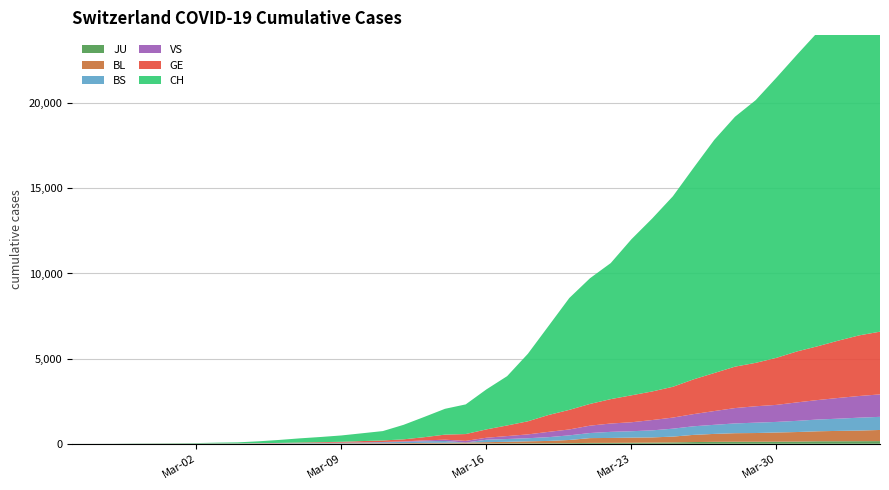

Reading right to left, transcribe all the data shown in this chart.

JU: 2020-04-04=153	2020-04-03=149	2020-04-02=145	2020-04-01=144	2020-03-31=127	2020-03-30=122	2020-03-29=118	2020-03-28=118	2020-03-27=112	2020-03-26=99	2020-03-25=78	2020-03-24=66	2020-03-23=57	2020-03-22=51	2020-03-21=49	2020-03-20=37	2020-03-19=31	2020-03-18=26	2020-03-17=24	2020-03-16=17	2020-03-15=16	2020-03-14=15	2020-03-13=10	2020-03-12=9	2020-03-11=6	2020-03-10=6	2020-03-09=5	2020-03-08=4	2020-03-07=4	2020-03-06=3	2020-03-05=2	2020-03-04=1	2020-03-03=1	2020-03-02=0	2020-03-01=0	2020-02-29=0	2020-02-28=0	2020-02-27=0	2020-02-26=0	2020-02-25=0
BL: 2020-04-04=656	2020-04-03=625	2020-04-02=610	2020-04-01=588	2020-03-31=561	2020-03-30=539	2020-03-29=511	2020-03-28=502	2020-03-27=466	2020-03-26=422	2020-03-25=341	2020-03-24=306	2020-03-23=302	2020-03-22=289	2020-03-21=282	2020-03-20=184	2020-03-19=134	2020-03-18=116	2020-03-17=89	2020-03-16=76	2020-03-15=54	2020-03-14=47	2020-03-13=42	2020-03-12=26	2020-03-11=26	2020-03-10=22	2020-03-09=20	2020-03-08=19	2020-03-07=15	2020-03-06=6	2020-03-05=6	2020-03-04=2	2020-03-03=2	2020-03-02=2	2020-03-01=2	2020-02-29=2	2020-02-28=1	2020-02-27=0	2020-02-26=0	2020-02-25=0
BS: 2020-04-04=771	2020-04-03=758	2020-04-02=718	2020-04-01=691	2020-03-31=657	2020-03-30=621	2020-03-29=609	2020-03-28=573	2020-03-27=534	2020-03-26=505	2020-03-25=466	2020-03-24=414	2020-03-23=376	2020-03-22=358	2020-03-21=299	2020-03-20=272	2020-03-19=222	2020-03-18=182	2020-03-17=165	2020-03-16=144	2020-03-15=0	2020-03-14=100	2020-03-13=92	2020-03-12=73	2020-03-11=49	2020-03-10=33	2020-03-09=28	2020-03-08=24	2020-03-07=21	2020-03-06=15	2020-03-05=8	2020-03-04=3	2020-03-03=3	2020-03-02=1	2020-03-01=1	2020-02-29=1	2020-02-28=1	2020-02-27=1	2020-02-26=0	2020-02-25=0
GE: 2020-04-04=3683	2020-04-03=3561	2020-04-02=3369	2020-04-01=3161	2020-03-31=2994	2020-03-30=2764	2020-03-29=2550	2020-03-28=2433	2020-03-27=2234	2020-03-26=2041	2020-03-25=1809	2020-03-24=1679	2020-03-23=1582	2020-03-22=1432	2020-03-21=1276	2020-03-20=1150	2020-03-19=991	2020-03-18=769	2020-03-17=623	2020-03-16=490	2020-03-15=401	2020-03-14=298	2020-03-13=188	2020-03-12=121	2020-03-11=90	2020-03-10=79	2020-03-09=49	2020-03-08=40	2020-03-07=30	2020-03-06=18	2020-03-05=13	2020-03-04=9	2020-03-03=9	2020-03-02=7	2020-03-01=7	2020-02-29=5	2020-02-28=3	2020-02-27=1	2020-02-26=1	2020-02-25=0
VS: 2020-04-04=1319	2020-04-03=1273	2020-04-02=1218	2020-04-01=1145	2020-03-31=1085	2020-03-30=1000	2020-03-29=964	2020-03-28=902	2020-03-27=808	2020-03-26=715	2020-03-25=651	2020-03-24=606	2020-03-23=527	2020-03-22=490	2020-03-21=433	2020-03-20=346	2020-03-19=311	2020-03-18=225	2020-03-17=173	2020-03-16=116	2020-03-15=98	2020-03-14=76	2020-03-13=53	2020-03-12=30	2020-03-11=22	2020-03-10=17	2020-03-09=12	2020-03-08=7	2020-03-07=0	2020-03-06=6	2020-03-05=5	2020-03-04=4	2020-03-03=3	2020-03-02=3	2020-03-01=0	2020-02-29=1	2020-02-28=1	2020-02-27=0	2020-02-26=0	2020-02-25=0
CH: 2020-04-04=21088	2020-04-03=20482	2020-04-02=19564	2020-04-01=18455	2020-03-31=17435	2020-03-30=16455	2020-03-29=15429	2020-03-28=14677	2020-03-27=13695	2020-03-26=12424	2020-03-25=11188	2020-03-24=10156	2020-03-23=9167	2020-03-22=7990	2020-03-21=7382	2020-03-20=6569	2020-03-19=5229	2020-03-18=3965	2020-03-17=2896	2020-03-16=2350	2020-03-15=1742	2020-03-14=1516	2020-03-13=1191	2020-03-12=852	2020-03-11=551	2020-03-10=458	2020-03-09=373	2020-03-08=303	2020-03-07=247	2020-03-06=176	2020-03-05=109	2020-03-04=63	2020-03-03=46	2020-03-02=26	2020-03-01=20	2020-02-29=14	2020-02-28=11	2020-02-27=4	2020-02-26=2	2020-02-25=1